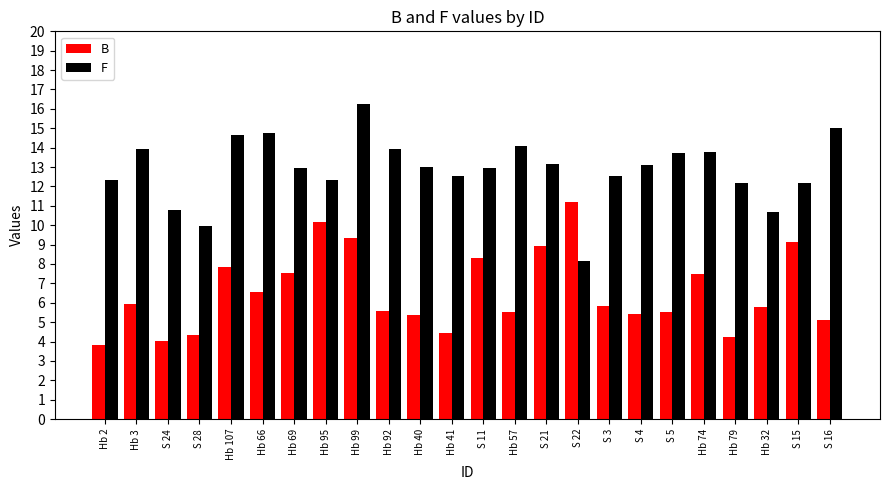

What is the difference between the B values at Hb 79 and Hb 2?

0.5